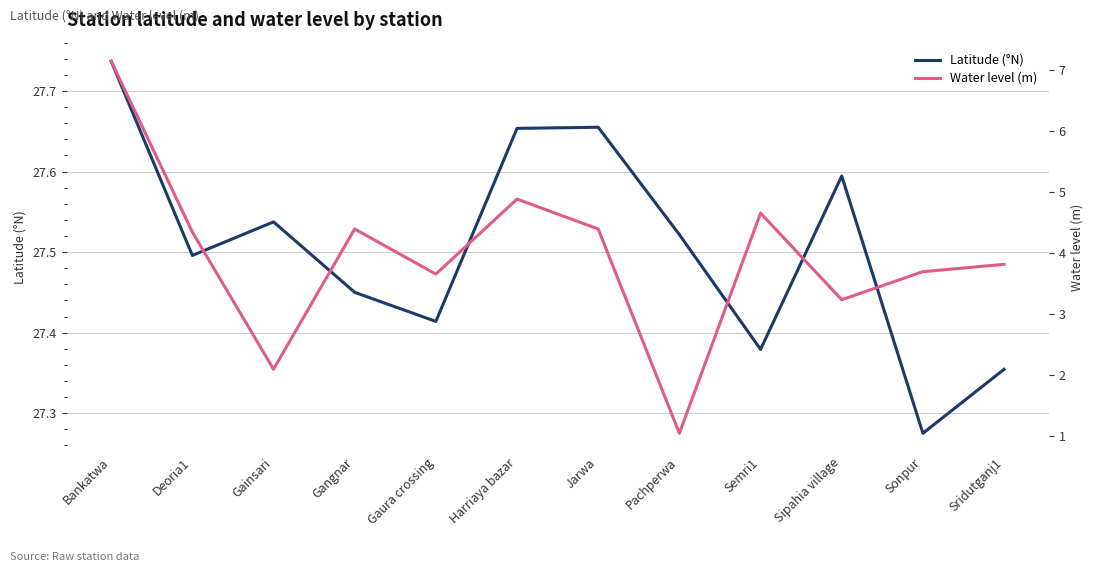

How many Latitude (°N) values are between 27 and 28?

12